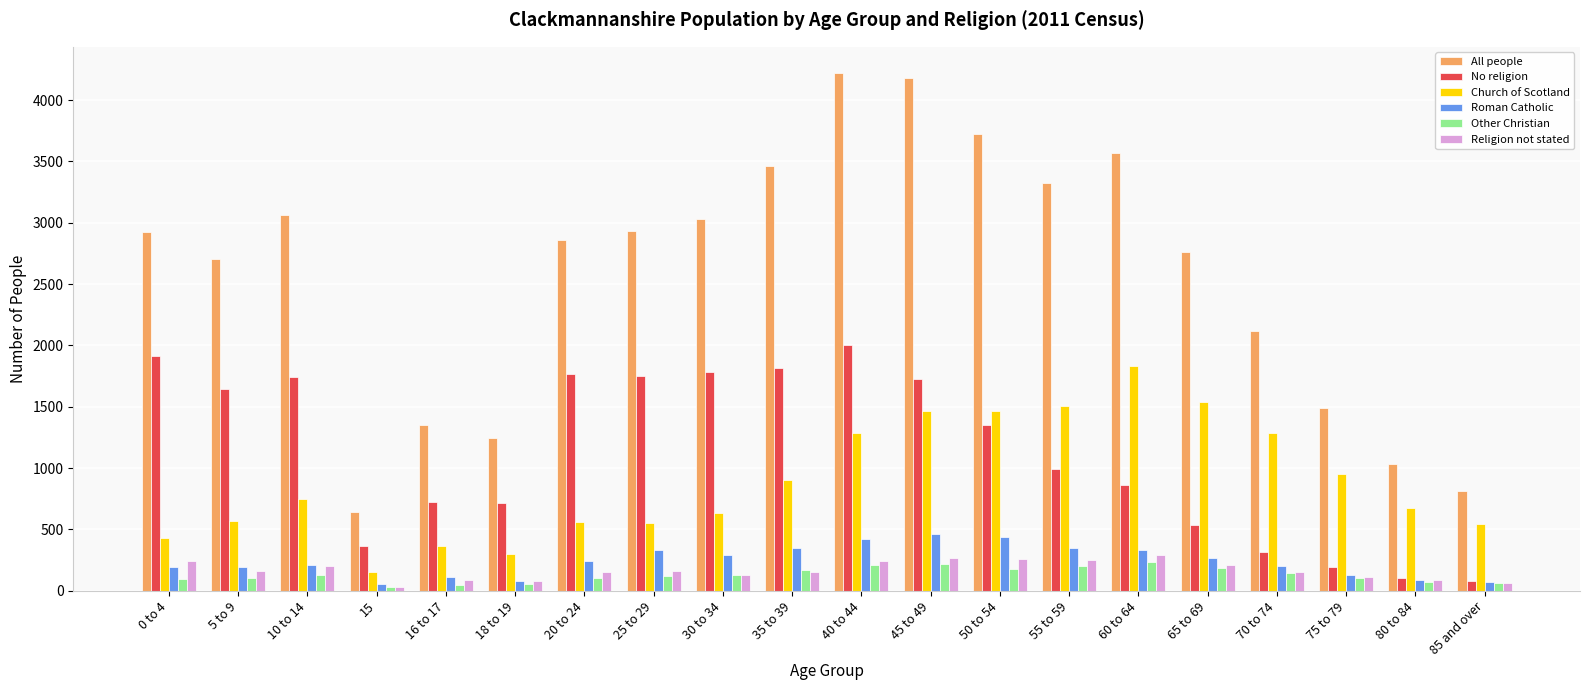

What is the smallest value displayed?

28